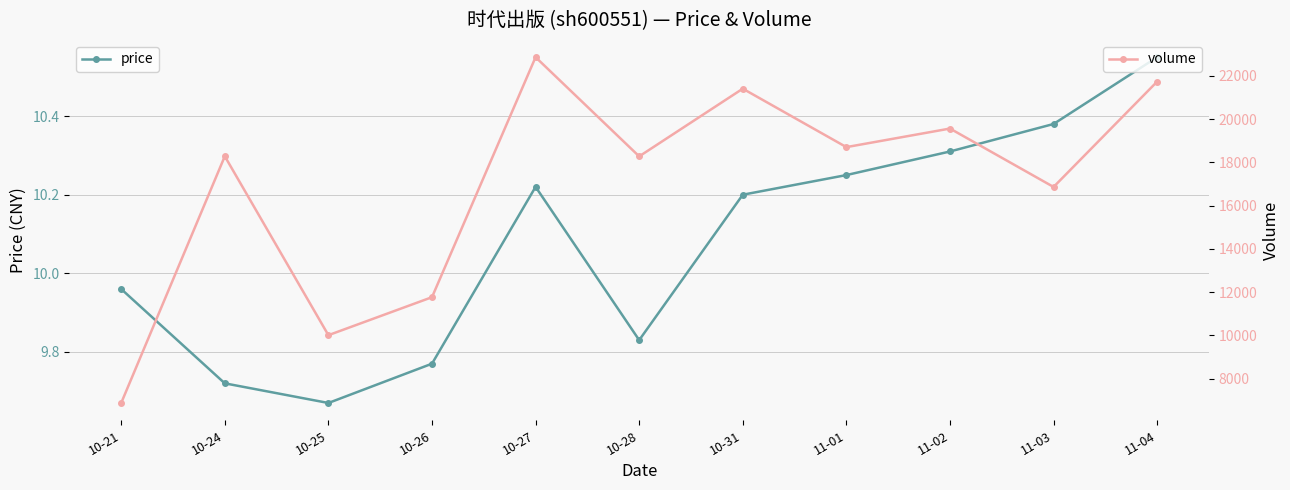

At 10-25, list the series in order from smallest to largest.

price, volume